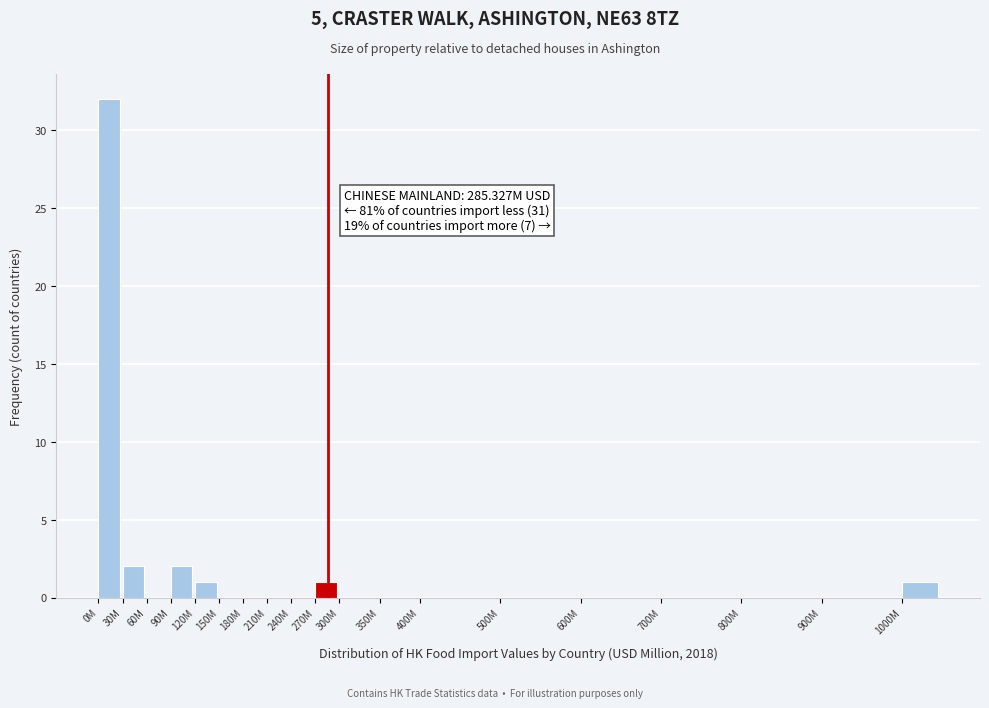

Reading left to right, list all the values displayed in this chart.

0M=32	30M=2	60M=0	90M=2	120M=1	150M=0	180M=0	210M=0	240M=0	270M=1	300M=0	350M=0	400M=0	500M=0	600M=0	700M=0	800M=0	900M=0	1000M=1